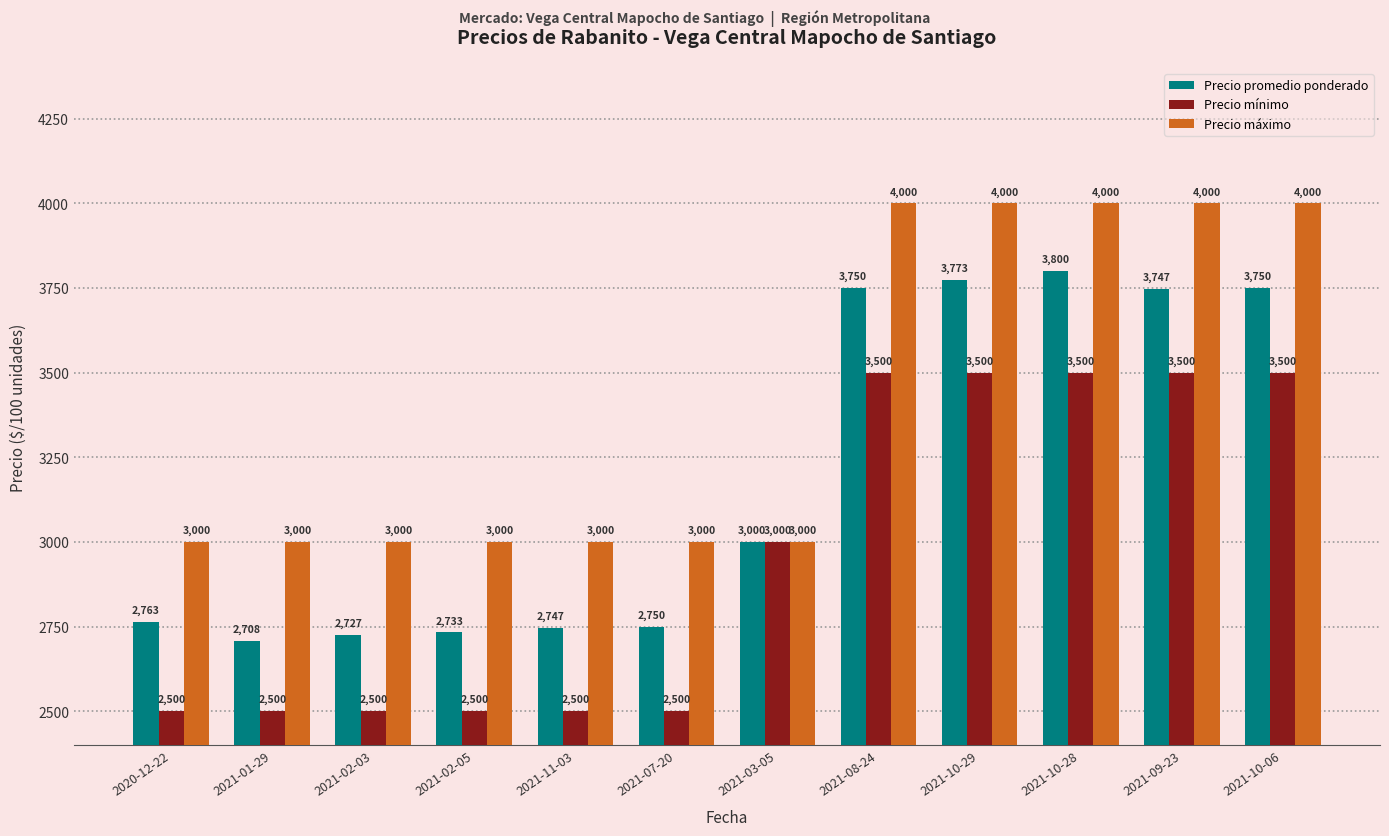

What is the maximum value for Precio máximo?

4000